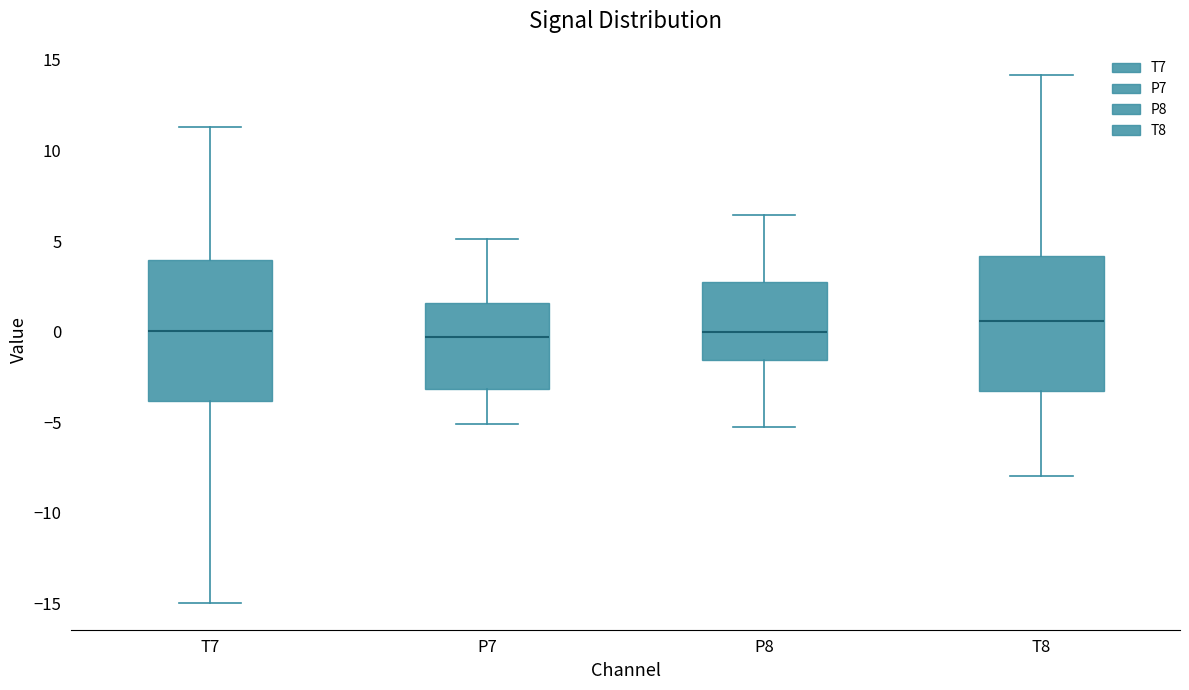

Reading left to right, transcribe this box plot: for each box, give where its median line is, the range the box spans, and where its two whiskers end, as read against the y-axis. The values are not printed on the chart, so give them approximately, as read against the axis.

T7: median 0.0, box -4.0 to 4.0, whiskers -15.0 to 11.5
P7: median -0.5, box -3.0 to 1.5, whiskers -5.0 to 5.0
P8: median 0.0, box -1.5 to 2.5, whiskers -5.5 to 6.5
T8: median 0.5, box -3.5 to 4.0, whiskers -8.0 to 14.0